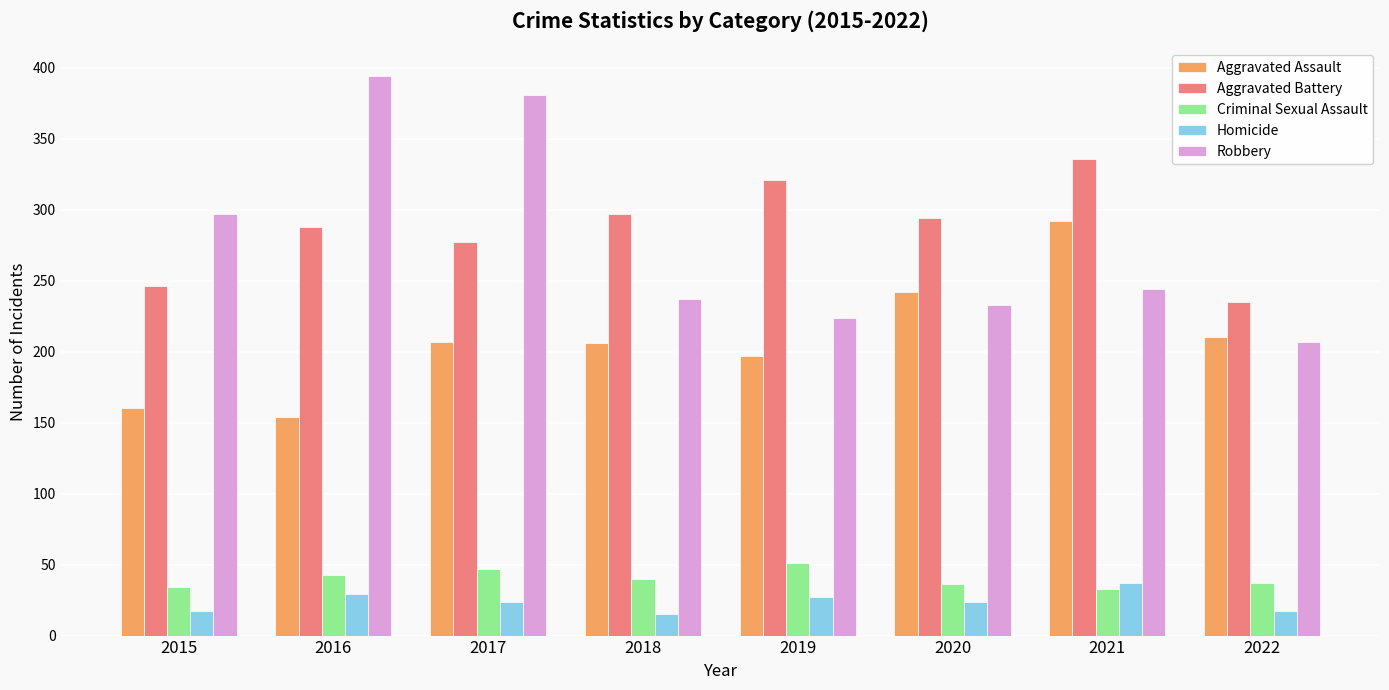

What is the value of the Aggravated Assault bar at the 3rd from the left?

207